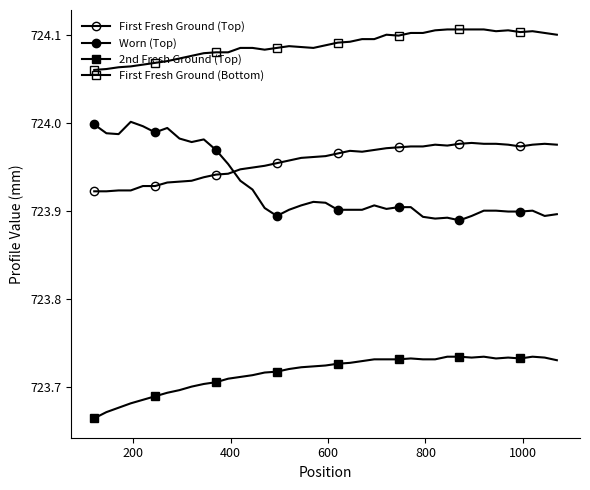

How many lines are shown in the chart?

4